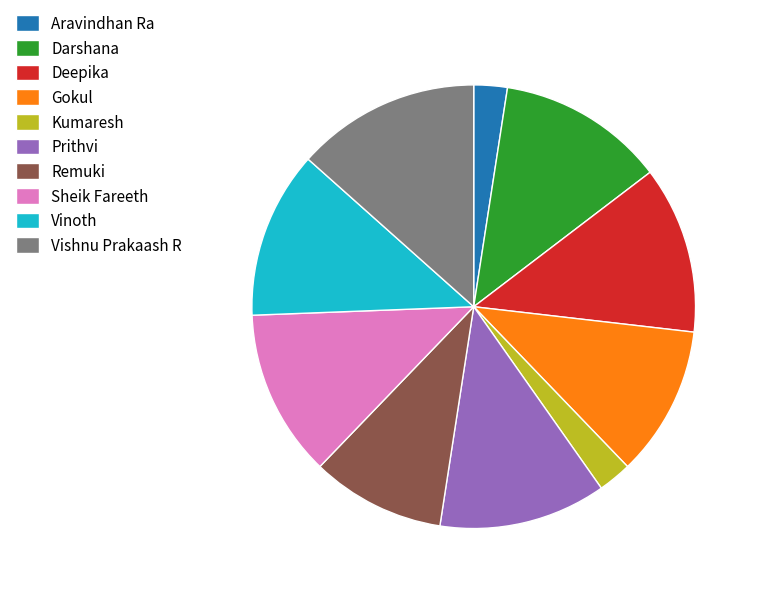

Is it true that Sheik Fareeth is 18% of the pie?

False